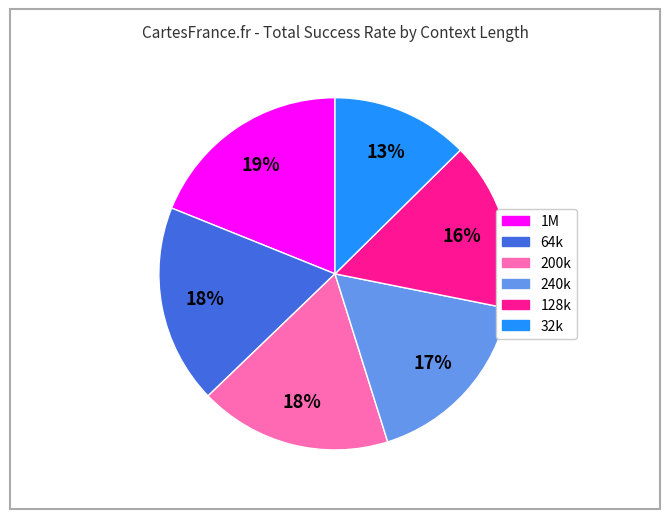

Does any single category account for the majority?

No